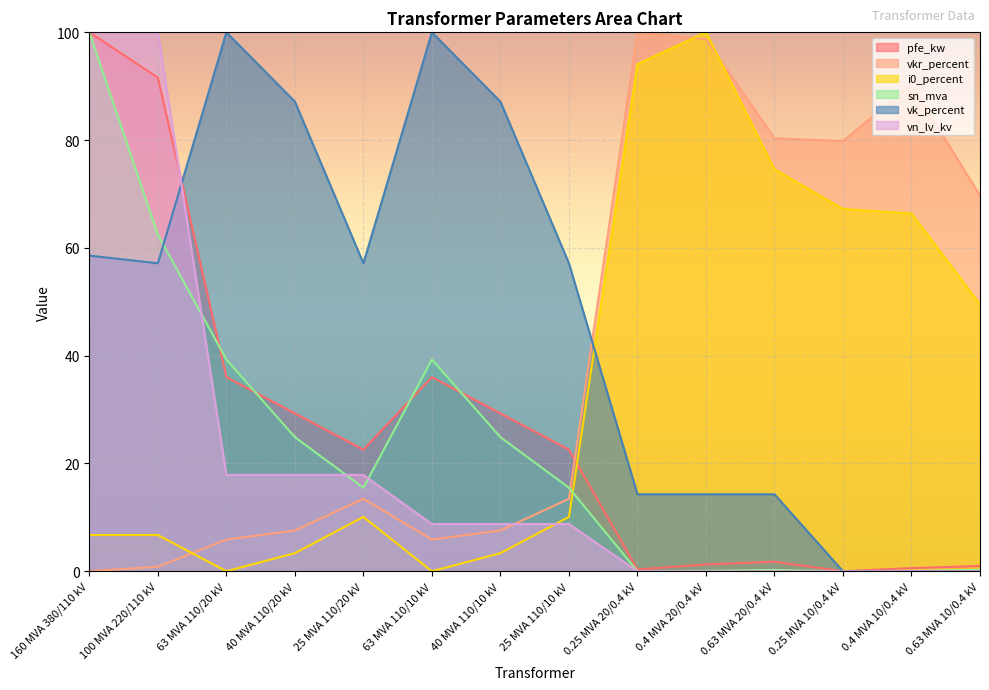

What is the value of the pfe_kw point at the 14th from the left?

1.0